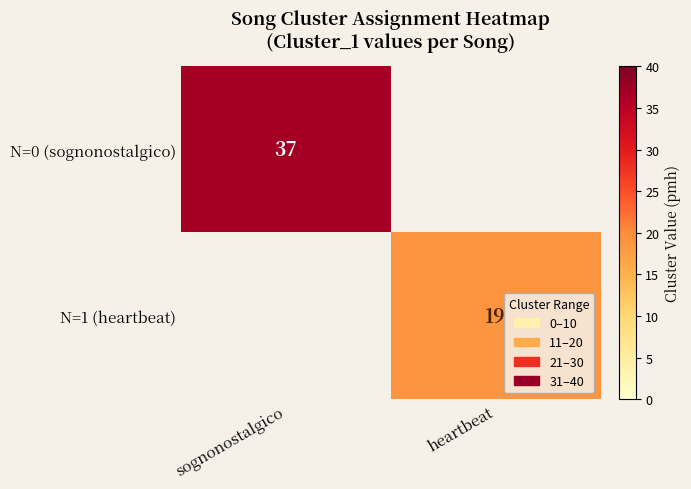

Is it true that N=1 (heartbeat) equals 19 at heartbeat?

True